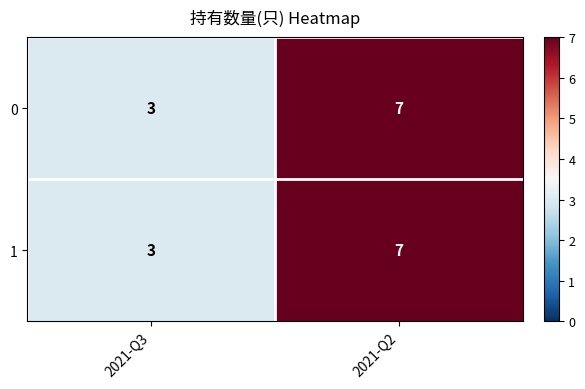

The value of 1 at 2021-Q2 is 9. True or false?

False